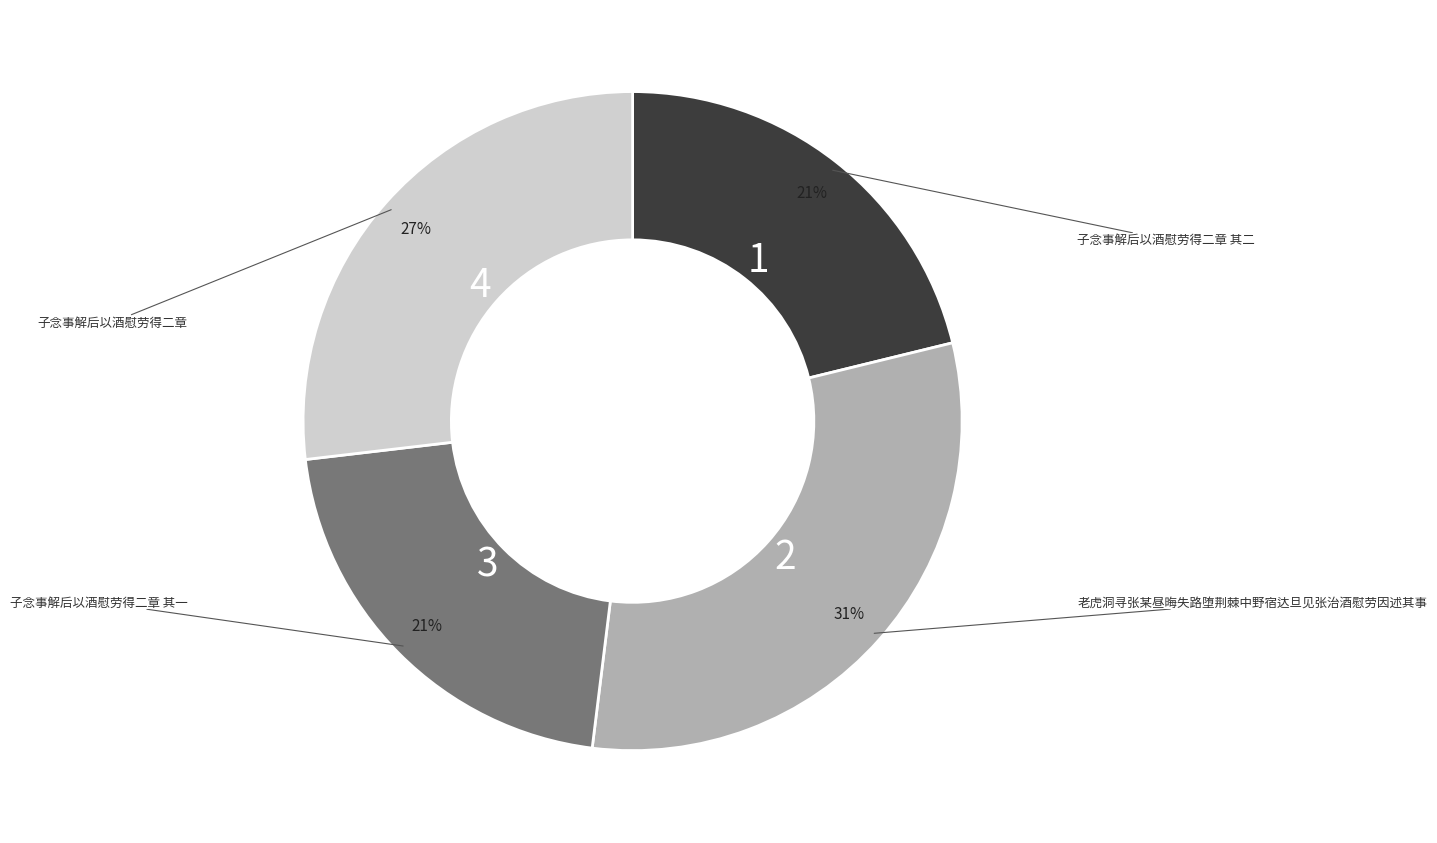

To the nearest percent, what is the average slice percentage?

25%